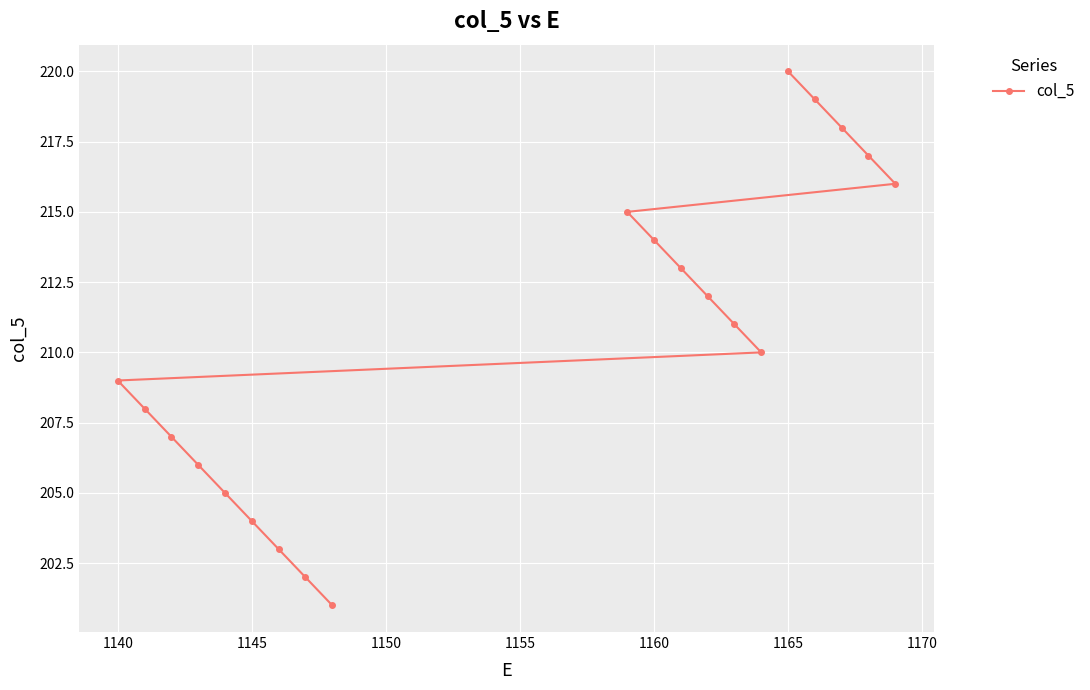

What is the minimum value shown in the chart?

201